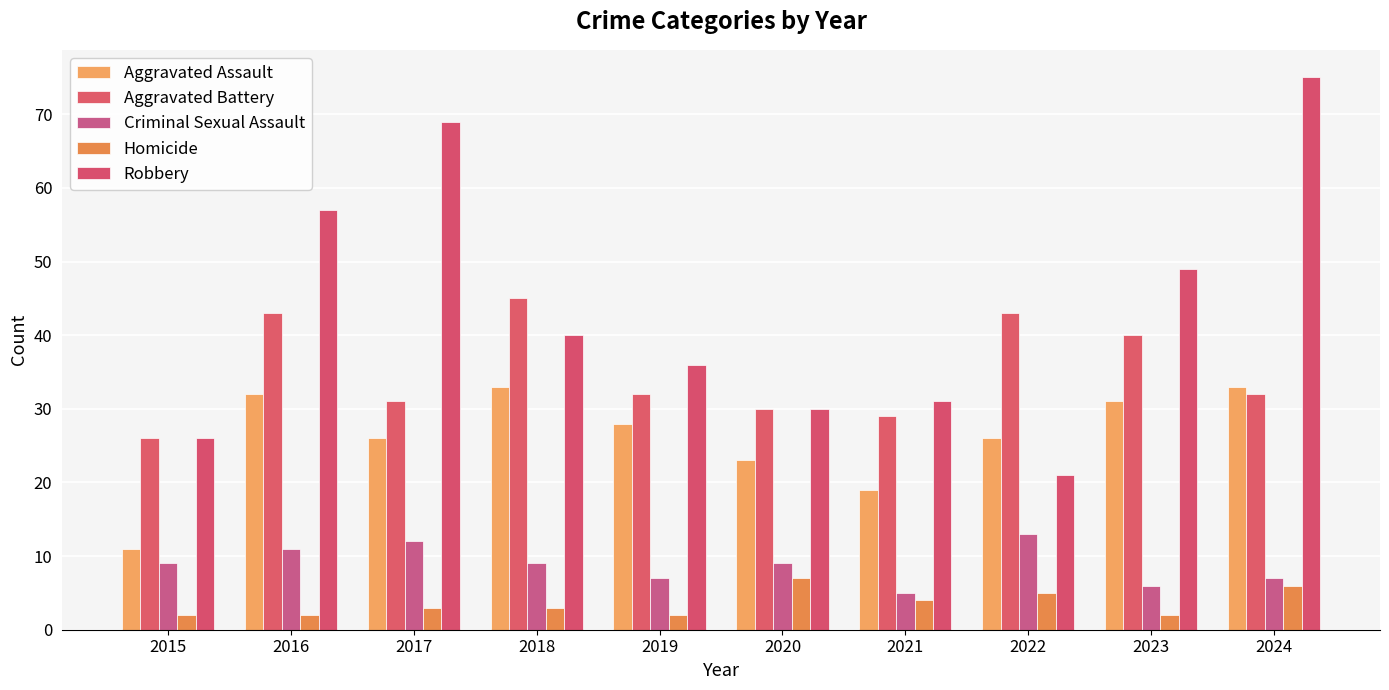

What is the difference between the Homicide values at 2017 and 2019?

1